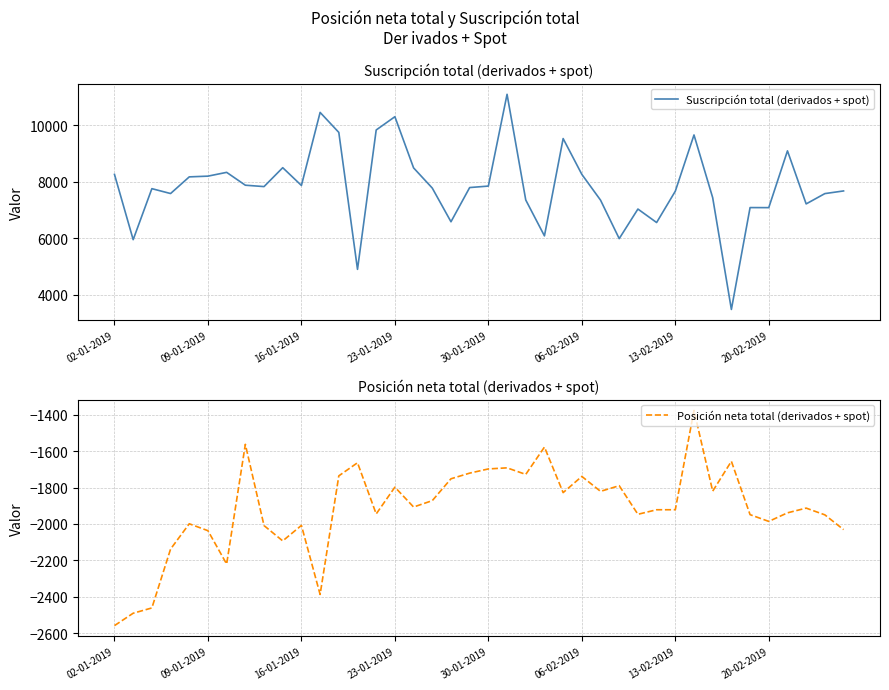

What is the value of the Suscripción total (derivados + spot) point at the 35th from the left?

7089